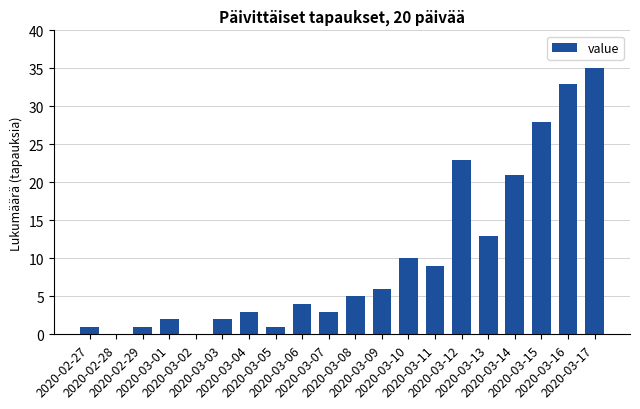

What is the sum of all values?

200